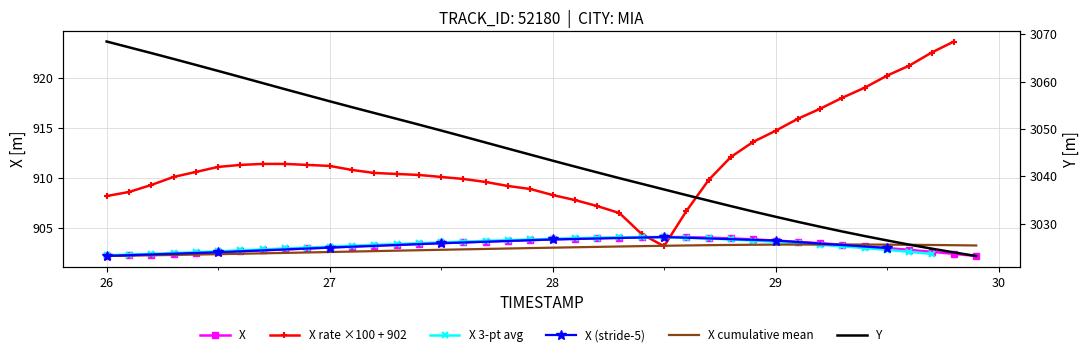

True or false: X and Y intersect in this chart.

False